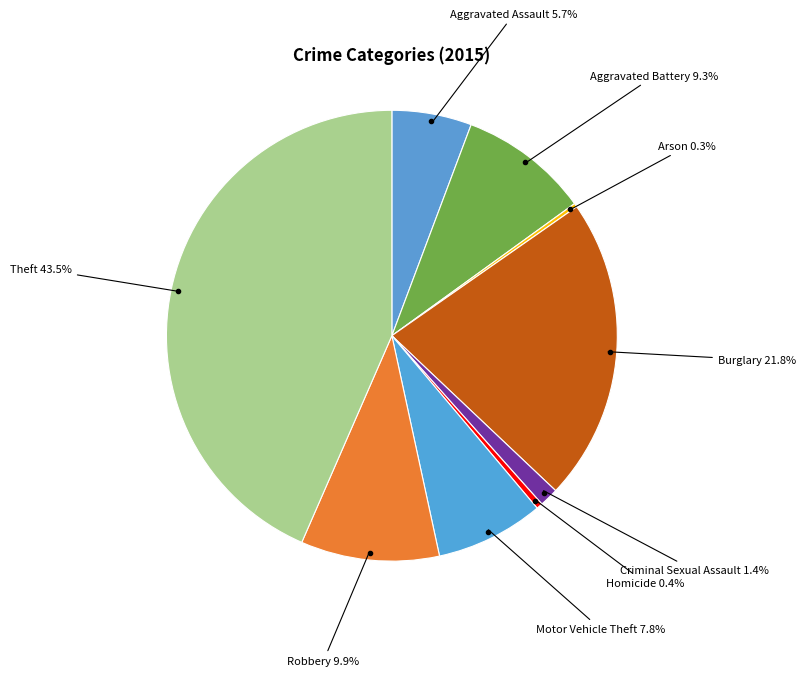

To the nearest percent, what percentage of the pie is Robbery?

10%